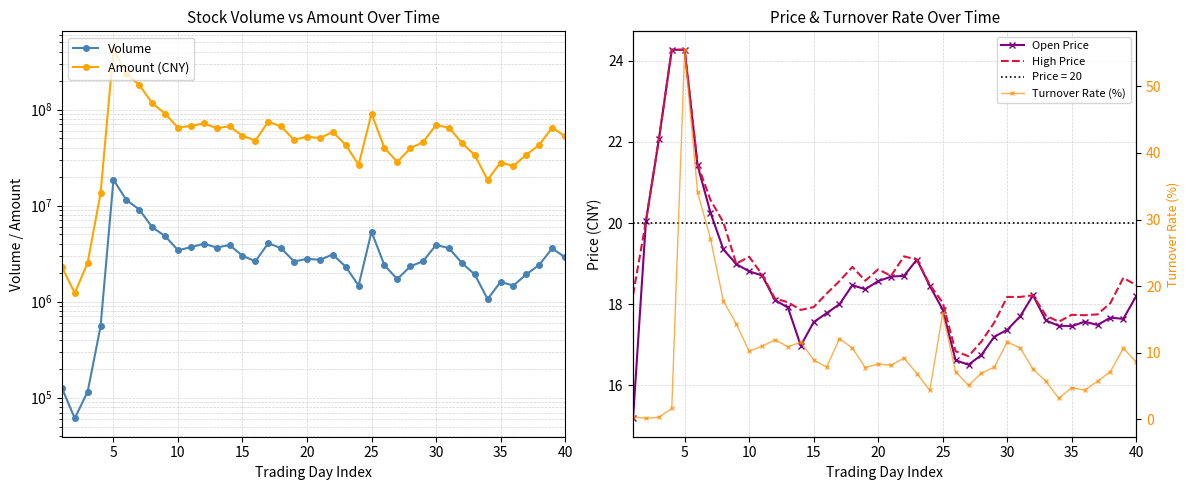

How many data points in Volume are above 2789103?

19